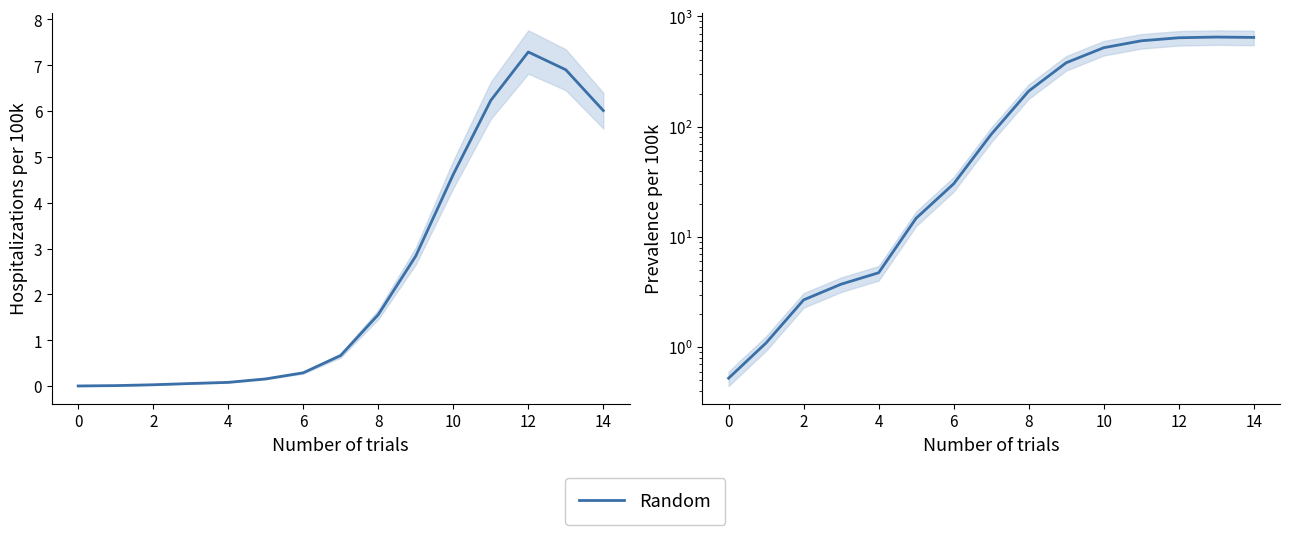

Reading right to left, extract all data points from this chart.

645.2	650.1	640.5	601.2	520.3	380.1	210.4	85.2	30.3	14.8	4.7	3.7	2.7	1.1	0.5